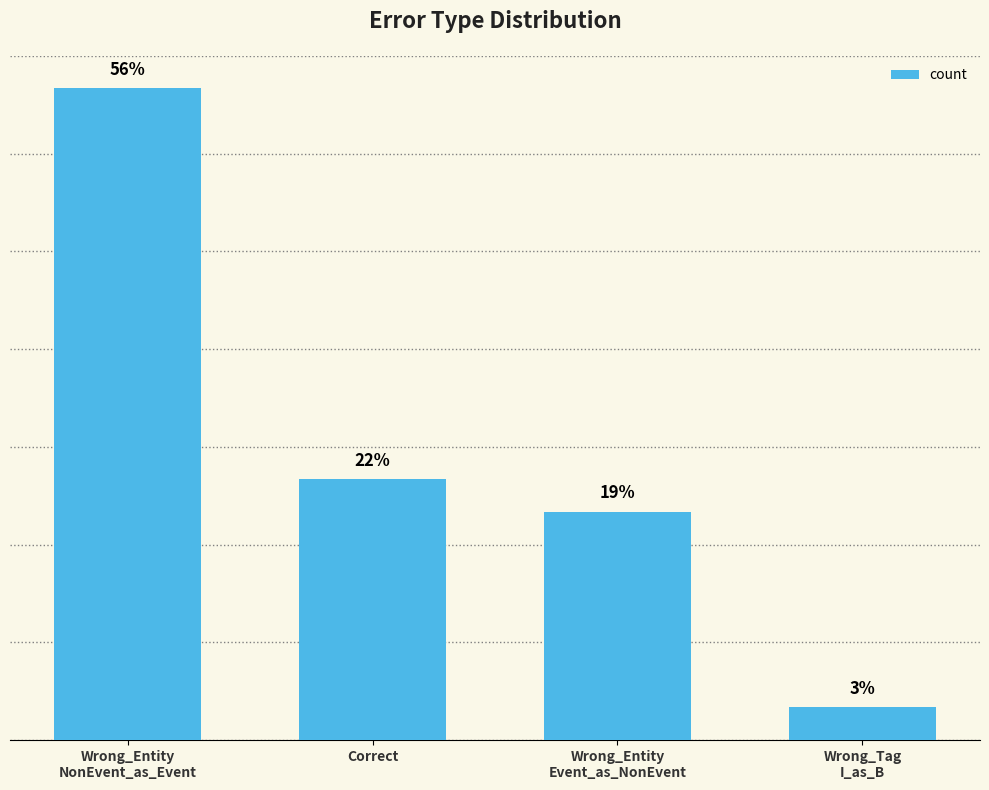

At which category does the chart reach its peak across all series?

Wrong_Entity
NonEvent_as_Event